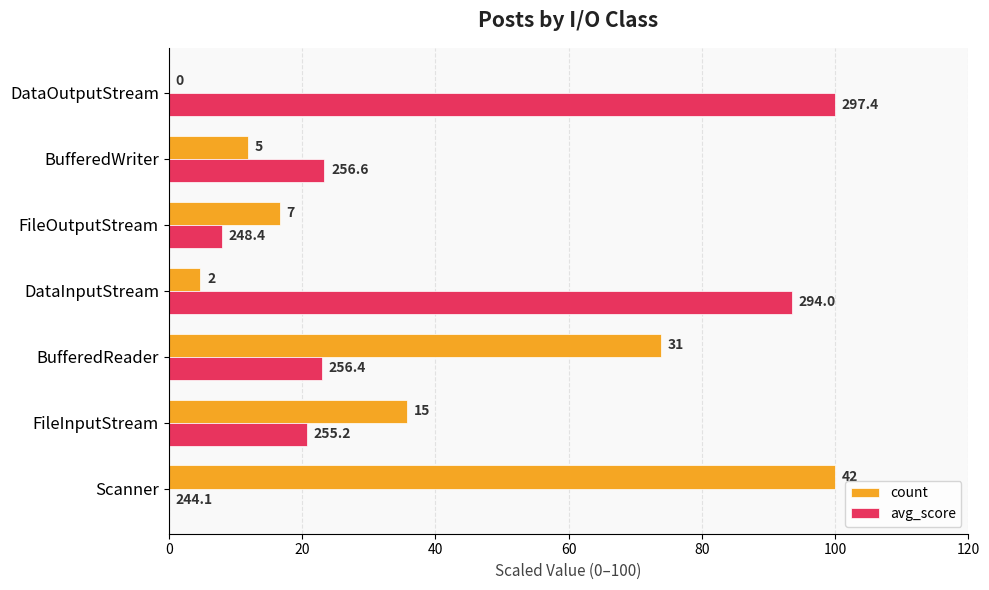

What are all the series names shown in the legend?

count, avg_score